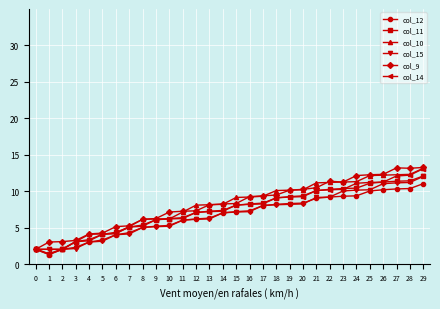

Which category has the highest value in the col_15 series?

29